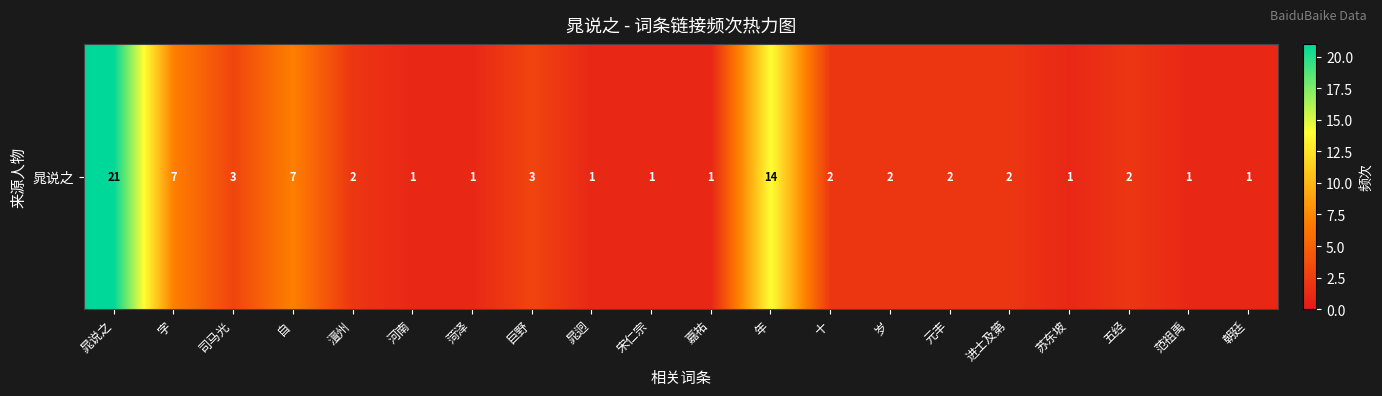

At which label is the value closest to 11?

年